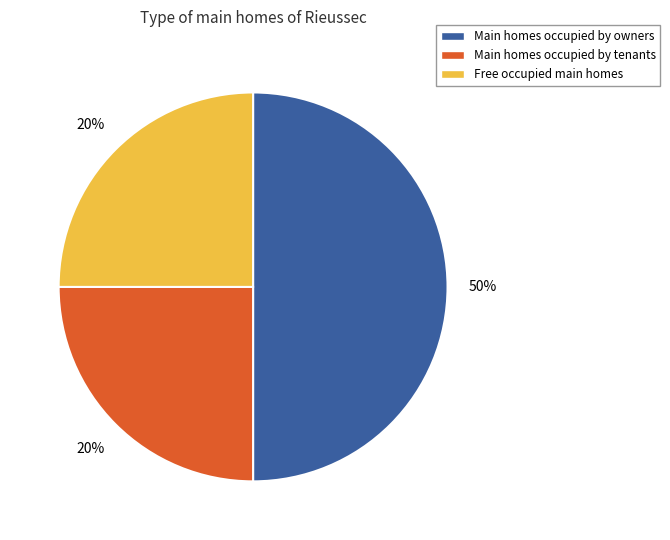

To the nearest percent, what percentage of the pie is Line_1?

25%